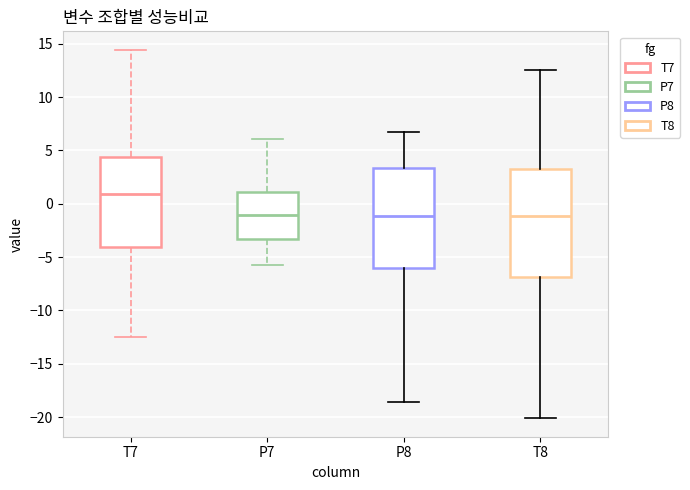

Which box has the highest median line?

T7